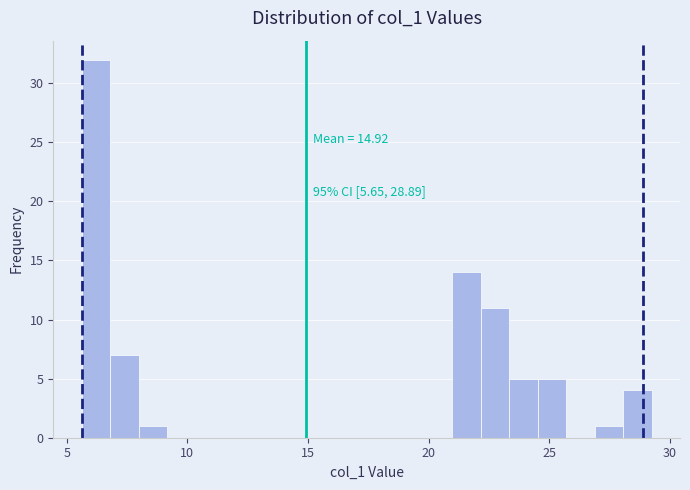

Read against the x-axis, roughly where is the centre of the tallest bar?

6.0